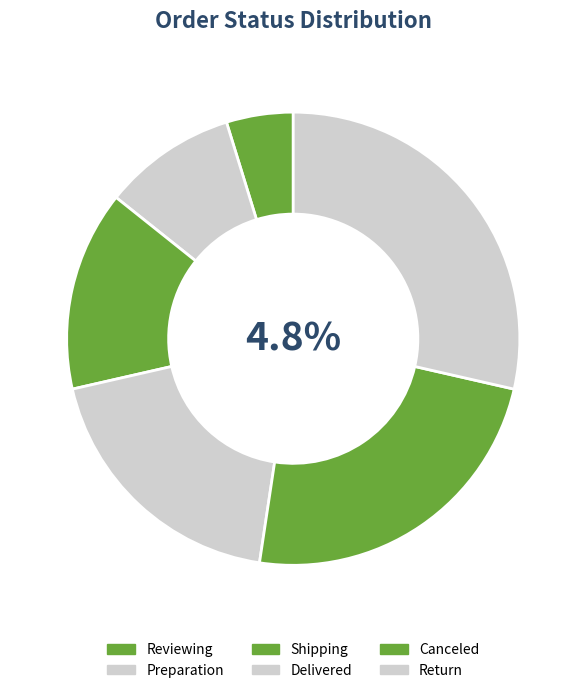

Which has a higher value, Delivered or Return?

Return